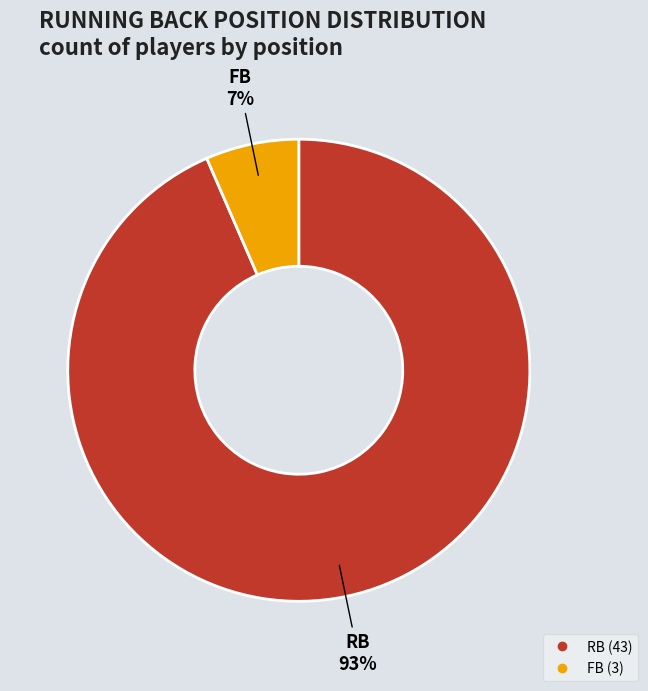

What percentage is the RB slice, to the nearest percent?

93%